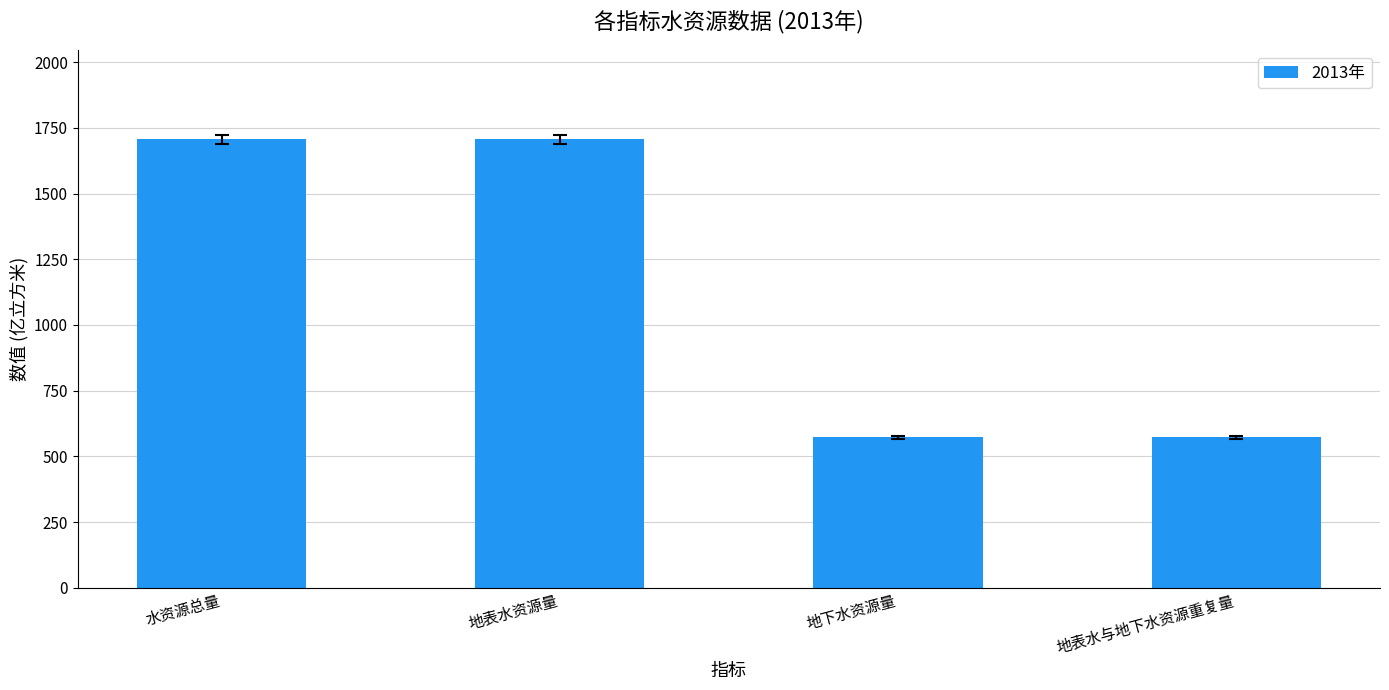

How many data points are above 1706?

2